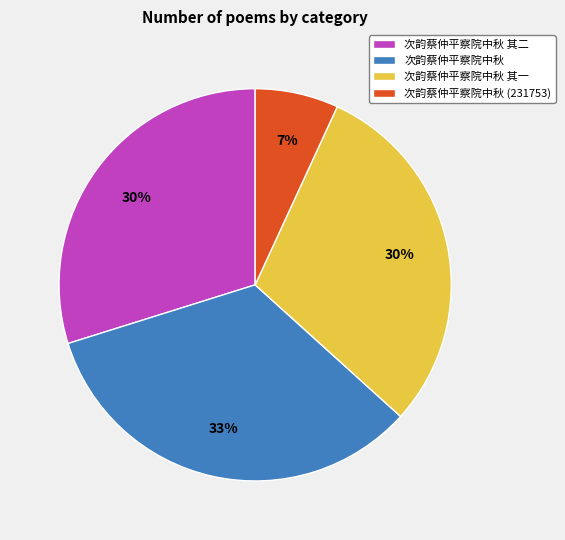

The 次韵蔡仲平察院中秋 其二 slice represents 18% of the pie. True or false?

False